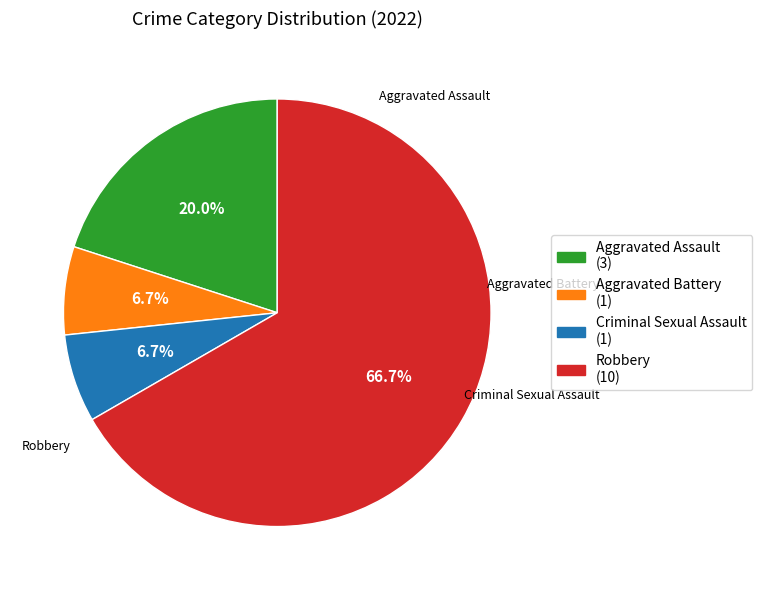

How much of the chart is everything except Criminal Sexual Assault (1)?

93.3%